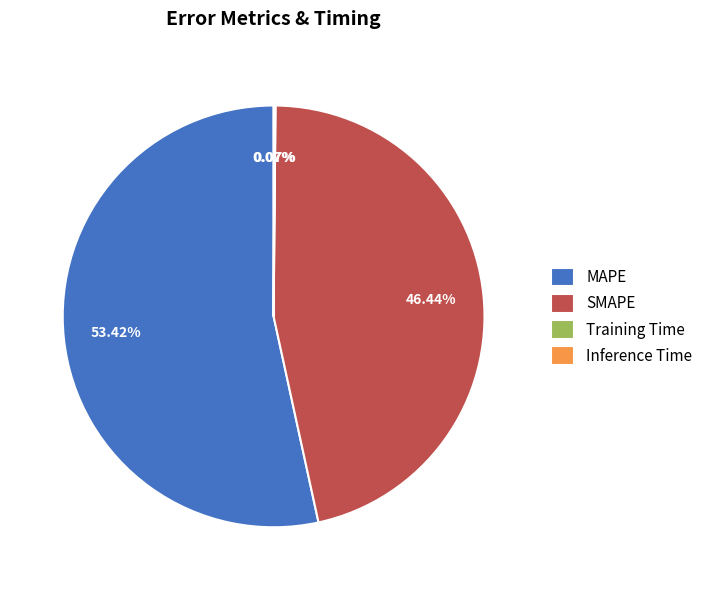

What is the largest slice in the pie chart?

MAPE